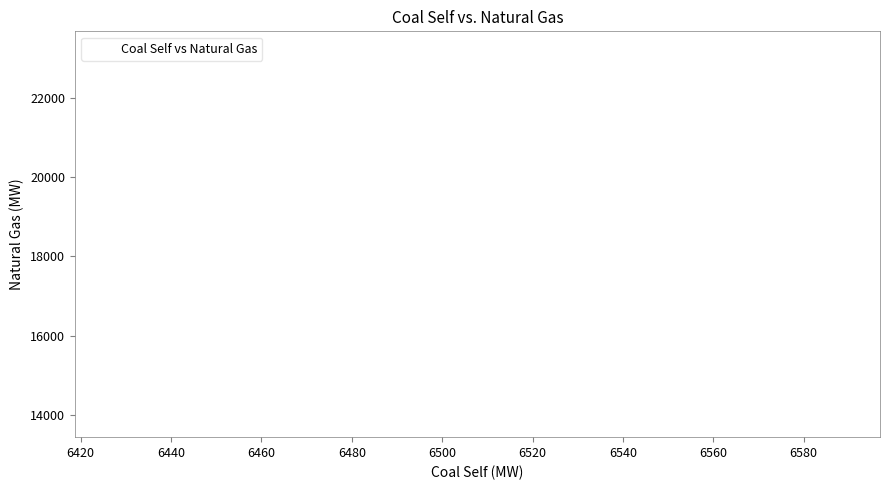

What is the range of Y values (max minus min)?

9312.8